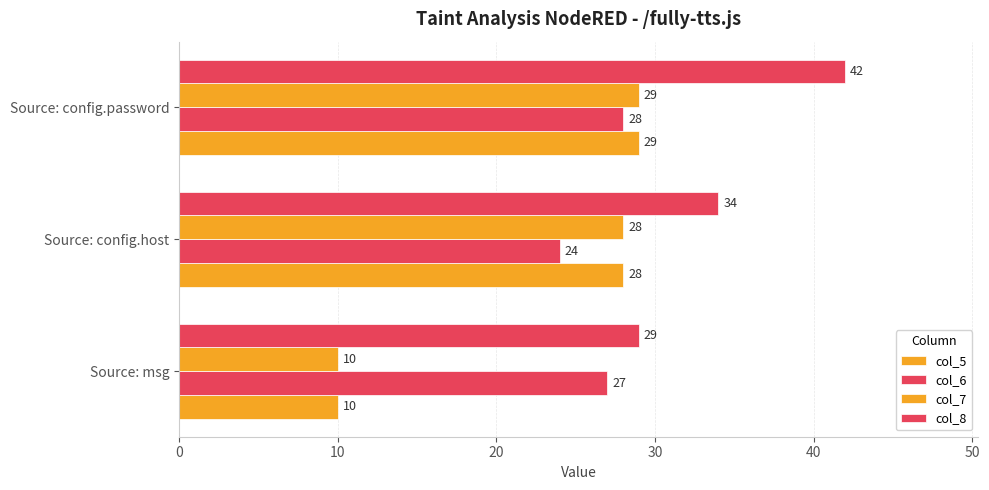

How many data points in col_7 are less than 28?

1